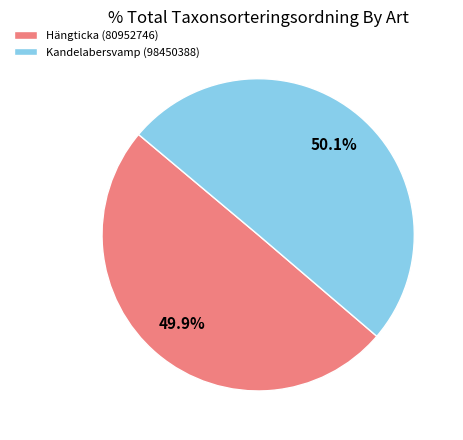

What is the ratio of the value at Hängticka (80952746) to the value at Kandelabersvamp (98450388)?

1.0